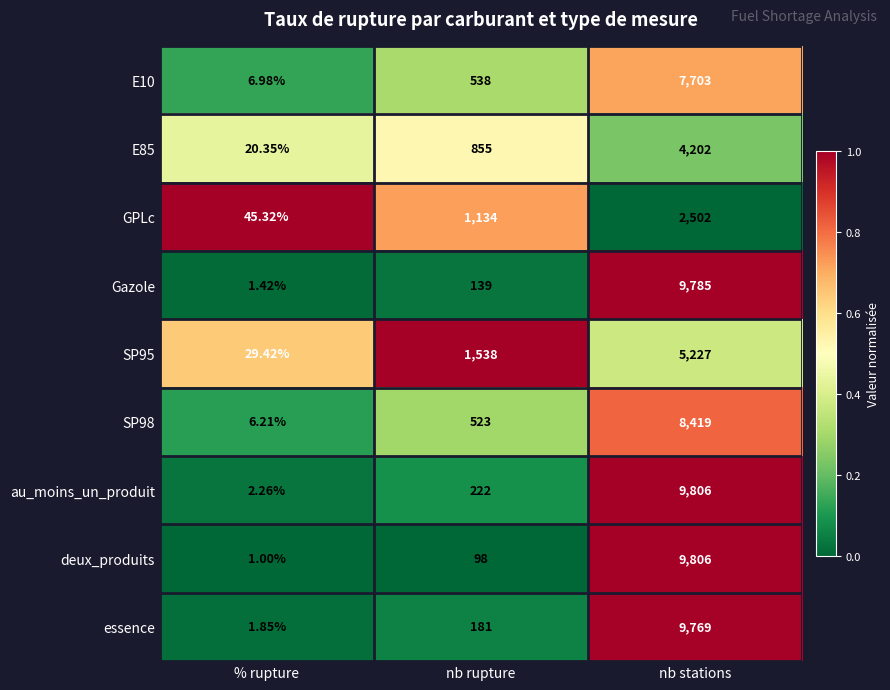

What is the maximum value shown in the chart?

9806.0